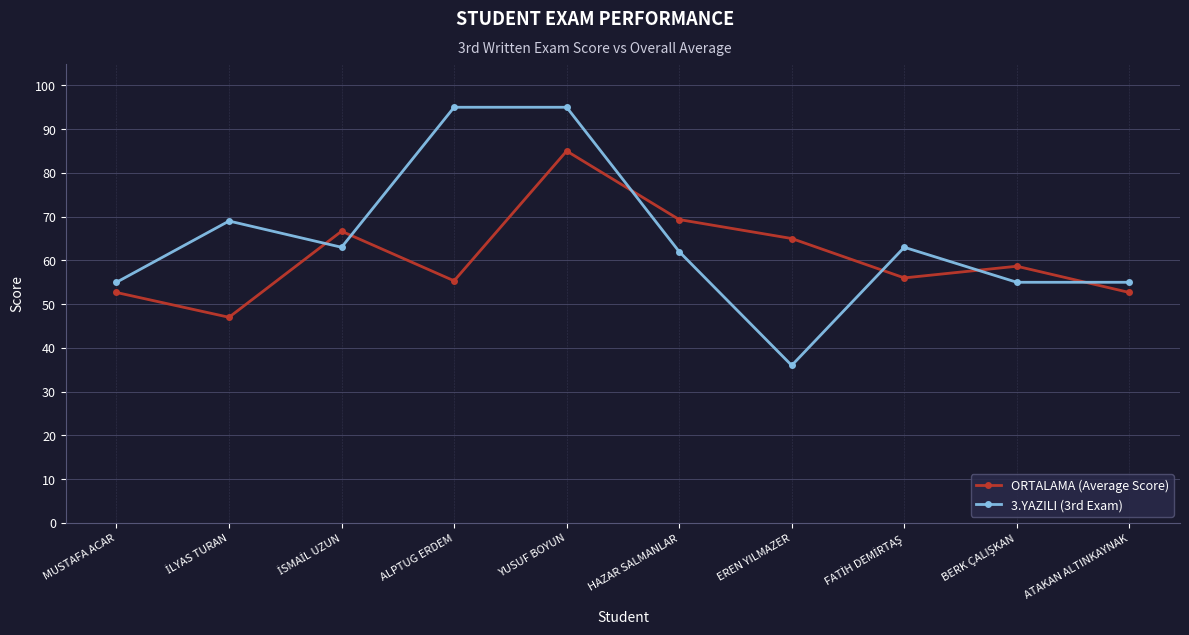

What is the difference between the highest and lowest values at ALPTUG ERDEM?

39.7